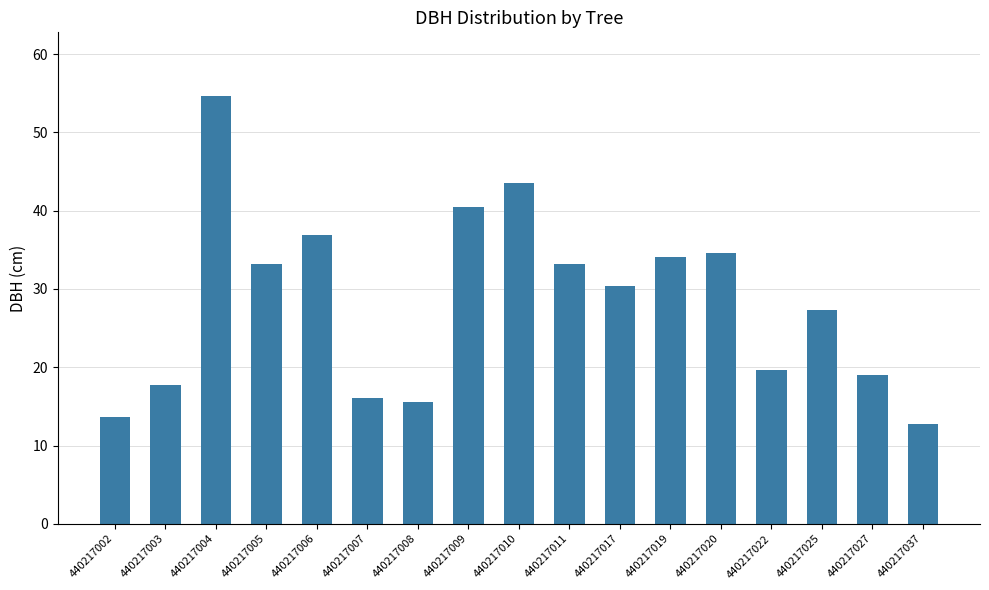

How many bars are there in total?

17